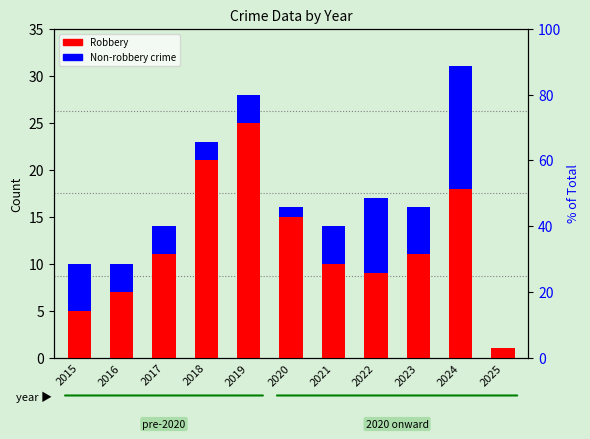

What is the total value across all series at 2018?

23